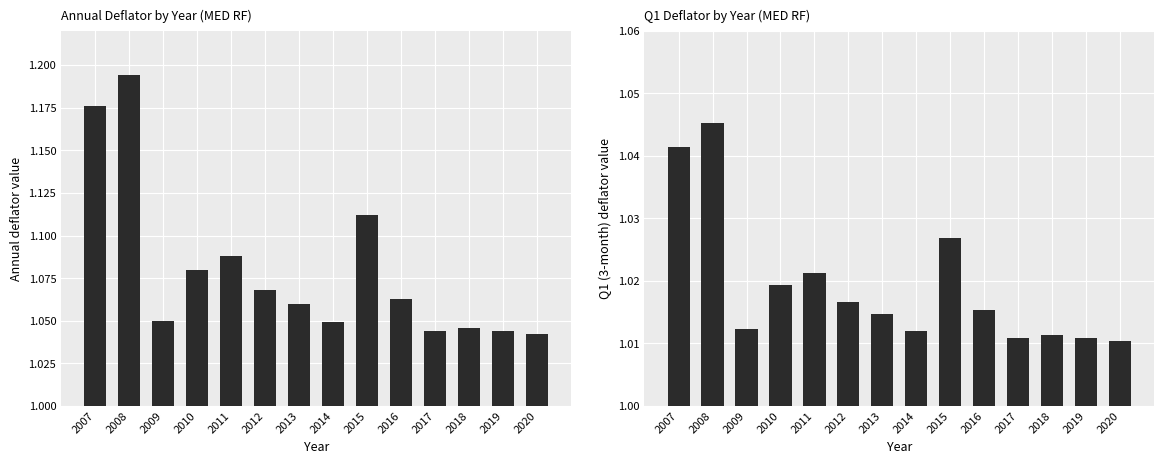

Rank the series at 2008 from highest to lowest value.

Annual Deflator, Q1 Deflator